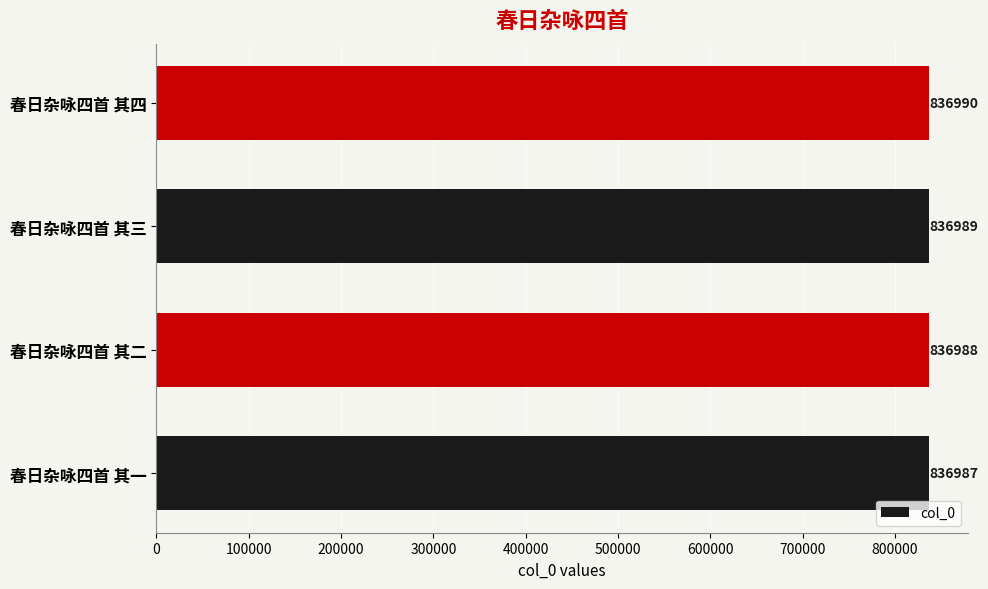

Which has a higher value, 春日杂咏四首 其四 or 春日杂咏四首 其二?

春日杂咏四首 其四